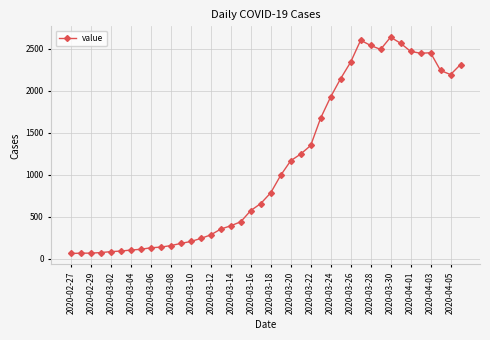

How many distinct data groups are displayed?

1